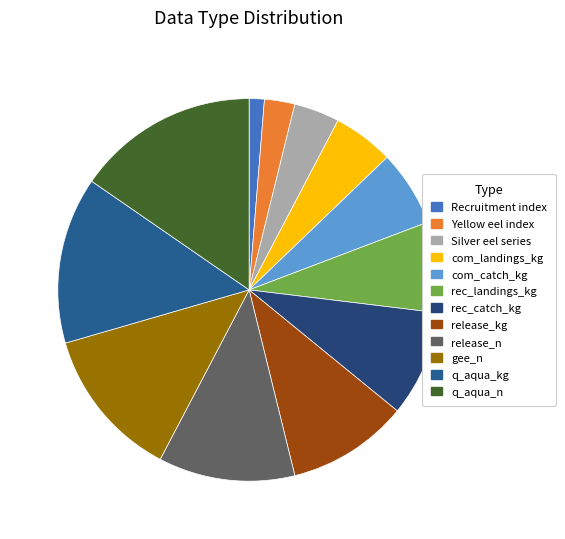

Does Yellow eel index represent more than half of the total?

No